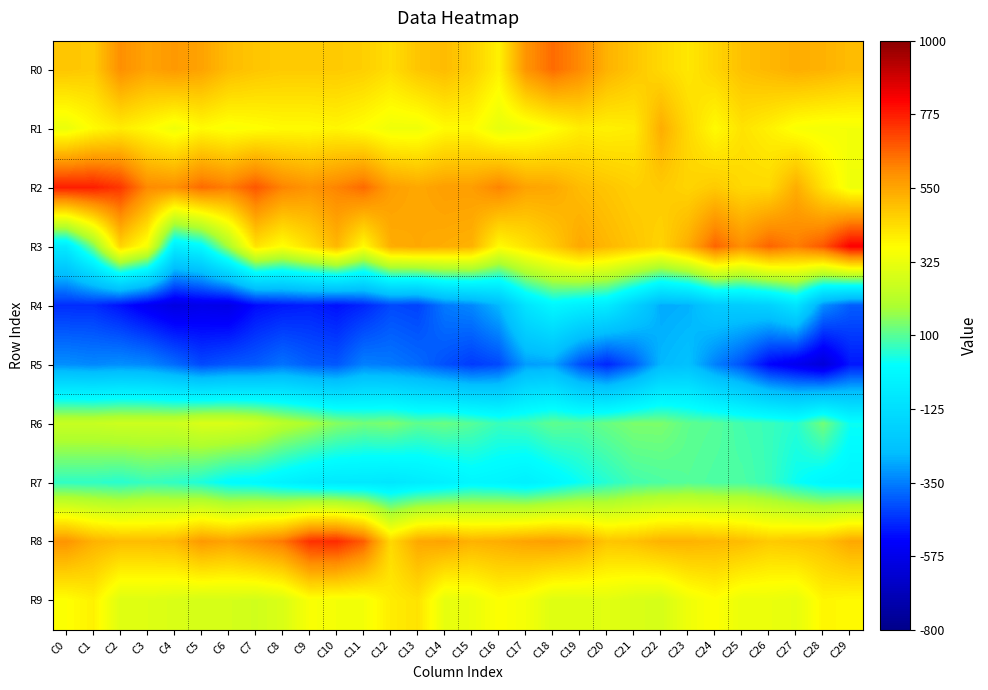

Count the number of data series in this chart.

10